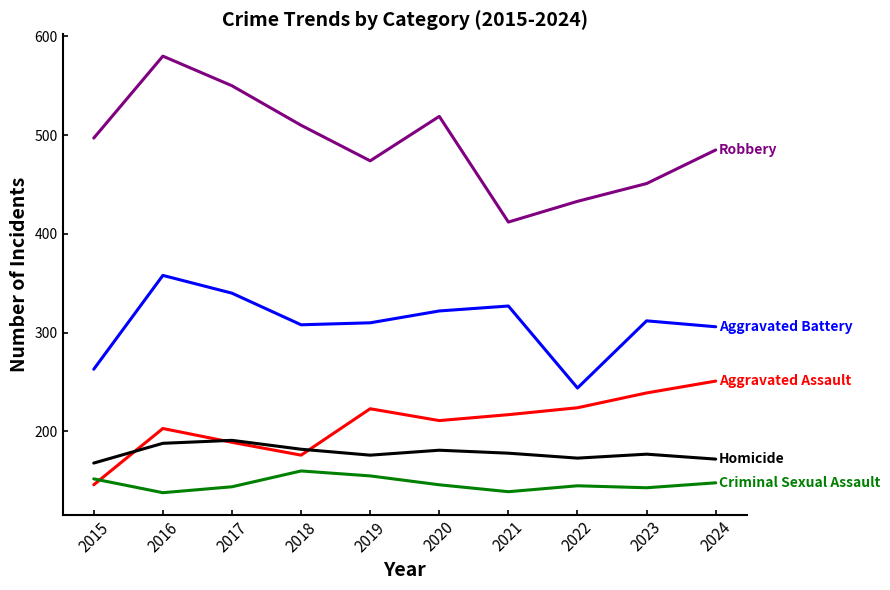

What is the difference between the highest and lowest values at 2017?

406